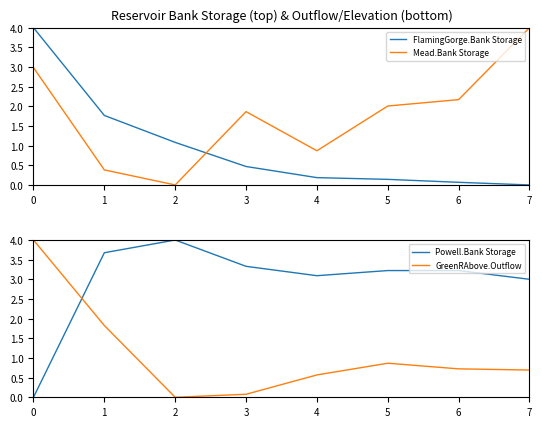

Read the GreenRAbove.Outflow value at 6.

0.7